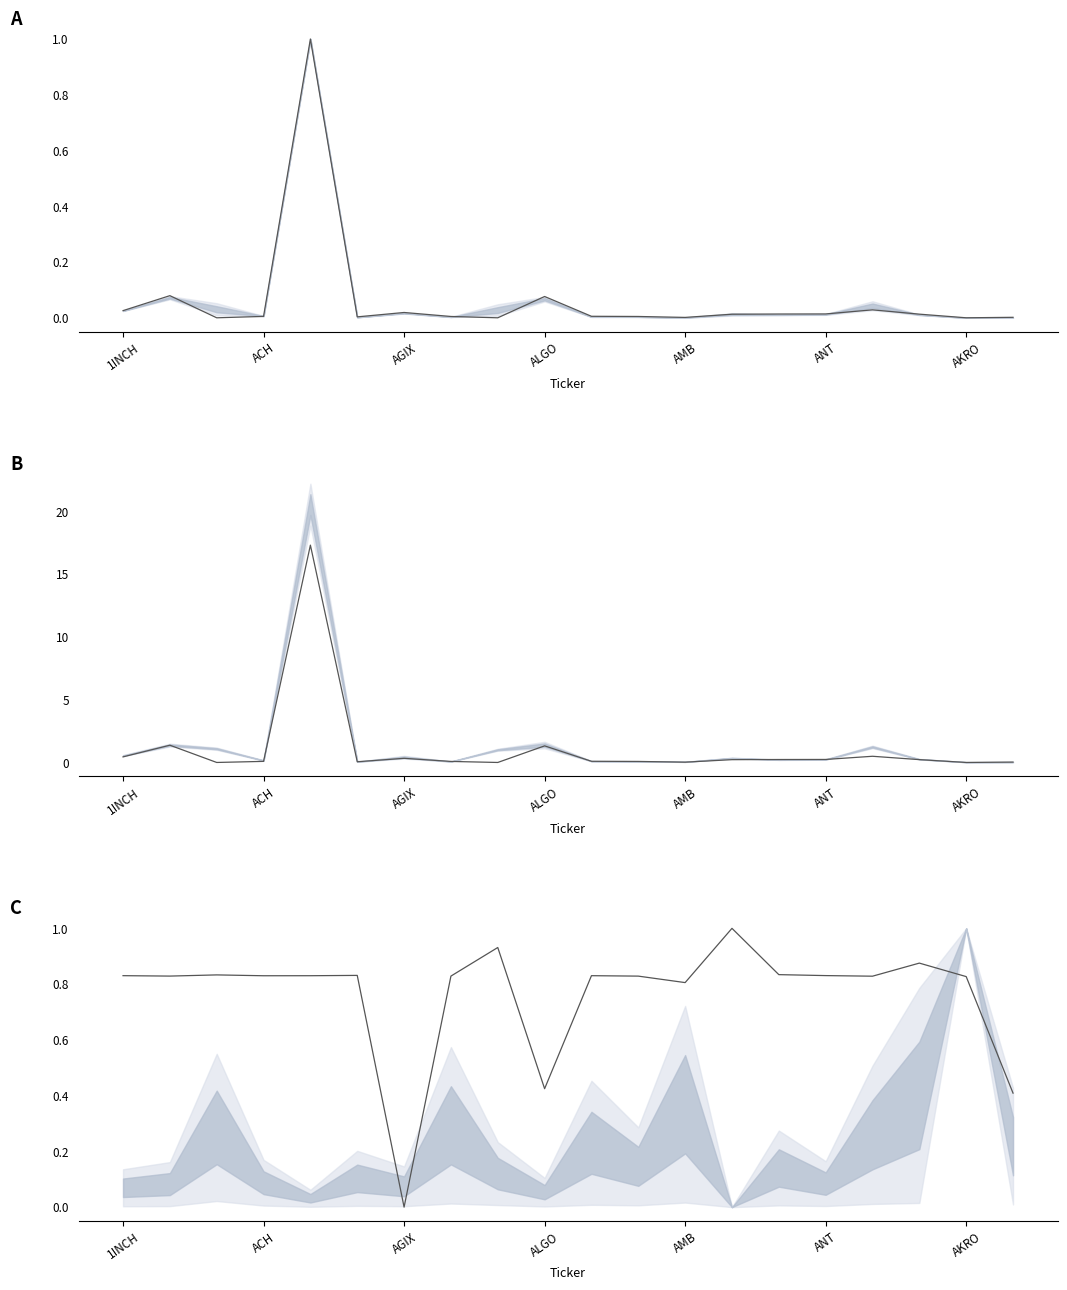

At which label is the value closest to 0?

AGIX